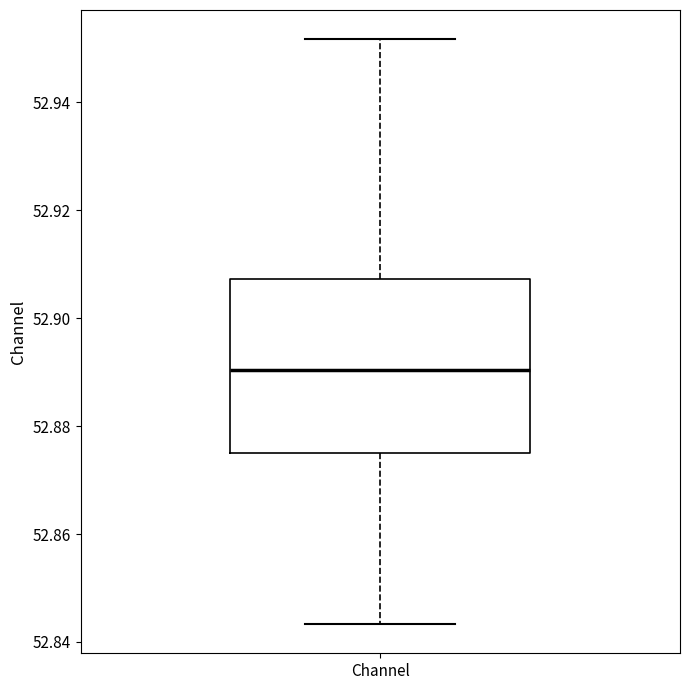

Transcribe this box plot: give where the median line is, the range the box spans, and where the two whiskers end, as read against the y-axis. The values are not printed on the chart, so give them approximately, as read against the axis.

median 52.890, box 52.874 to 52.908, whiskers 52.844 to 52.952